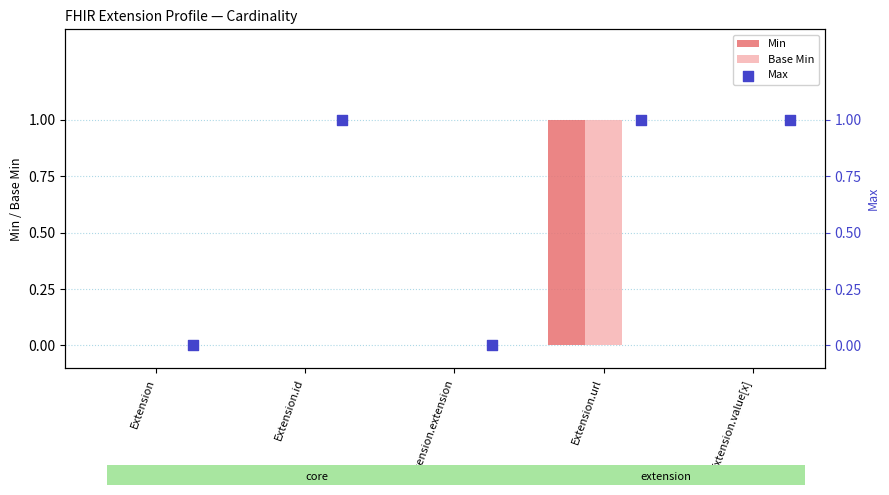

What are all the series names shown in the legend?

Min, Base Min, Max